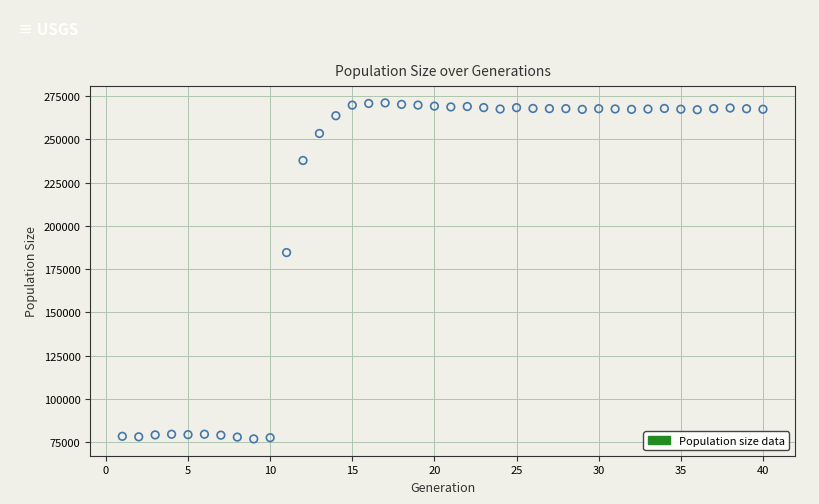

What is the range of Y values (max minus min)?

194047